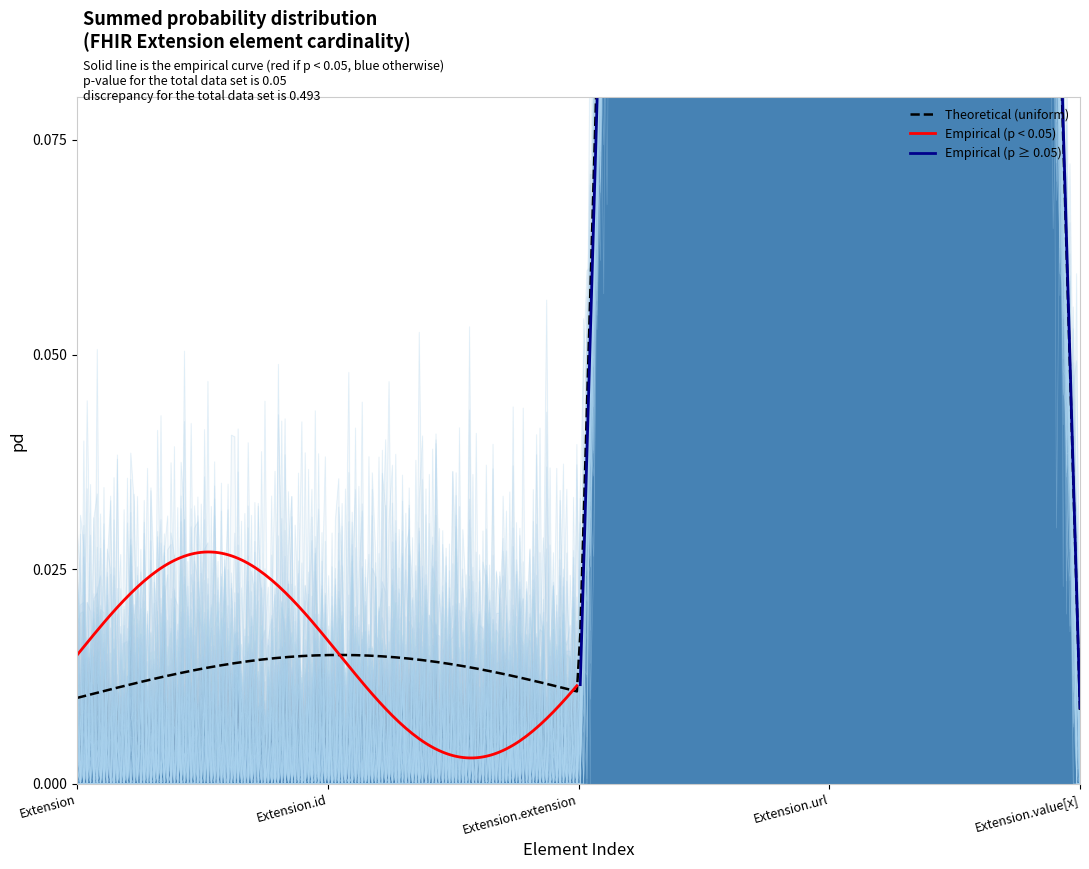

True or false: Min has a value of -1 at Extension.id.

False